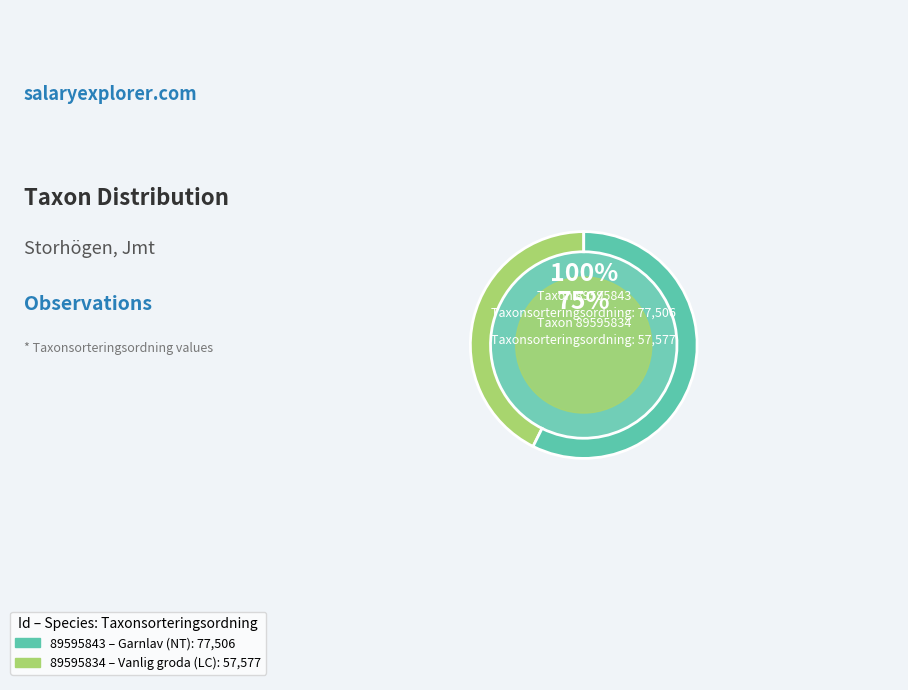

Rank the categories by value from highest to lowest.

89595843, 89595834